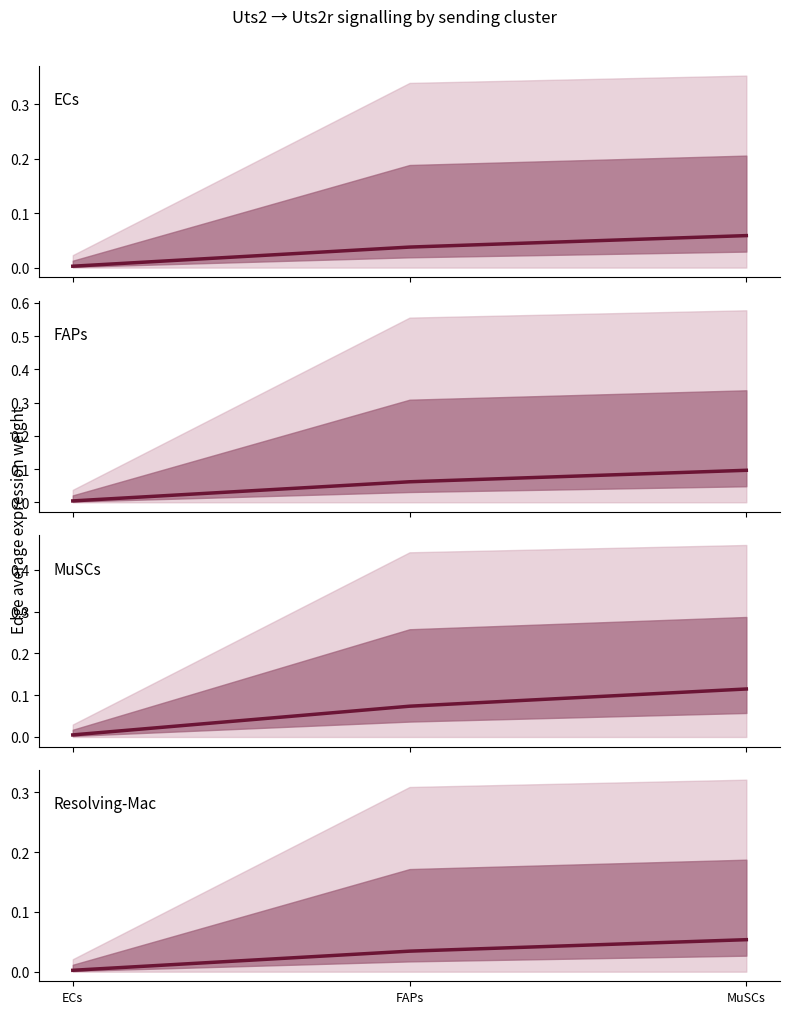

What position from the right is FAPs?

2